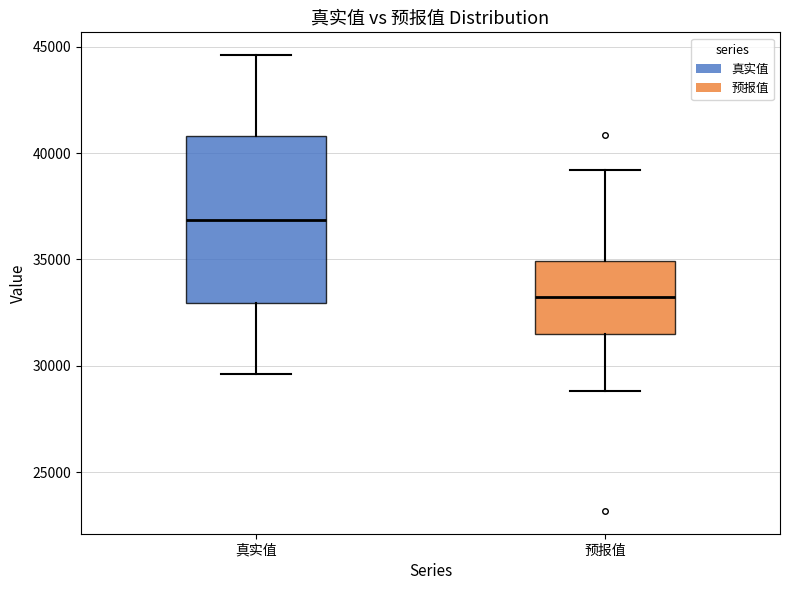

Comparing the boxes themselves (not the whiskers), which one is the tallest?

真实值